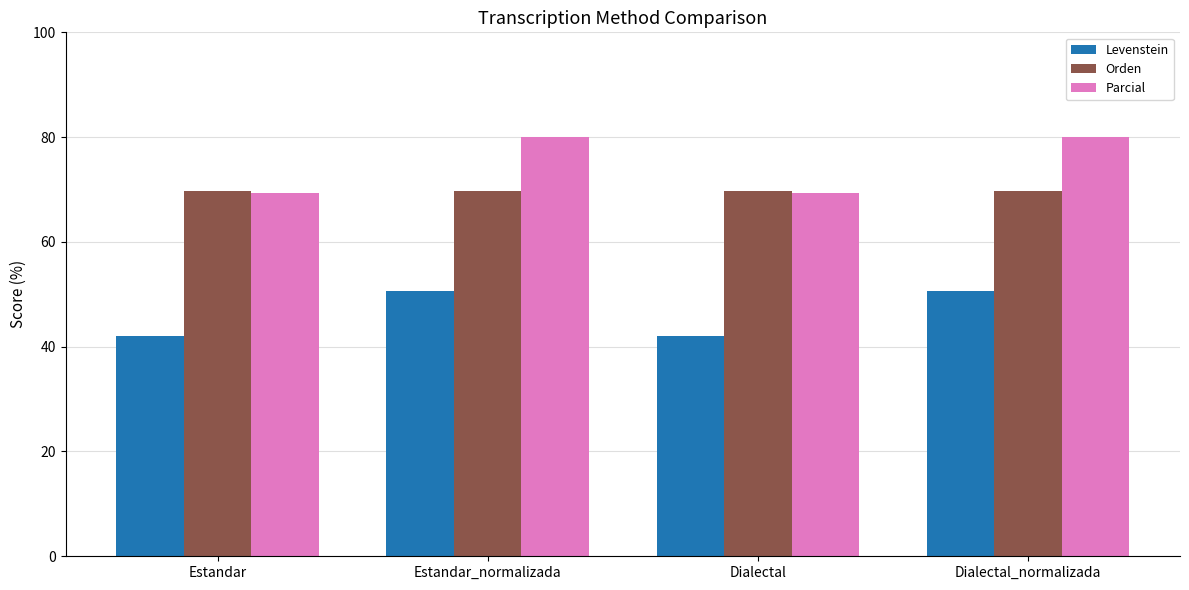

What are all the series names shown in the legend?

Levenstein, Orden, Parcial